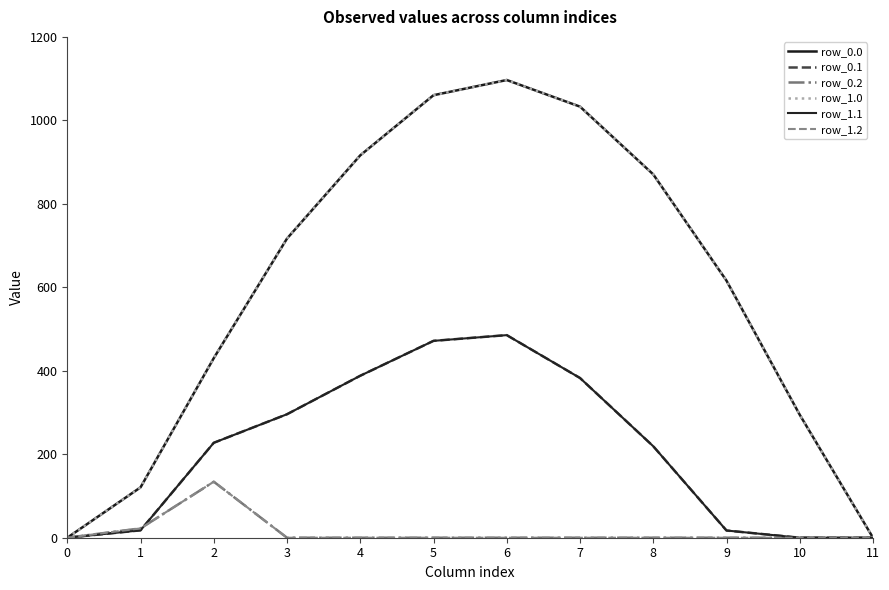

Does the chart display data point markers on the line(s)?

No